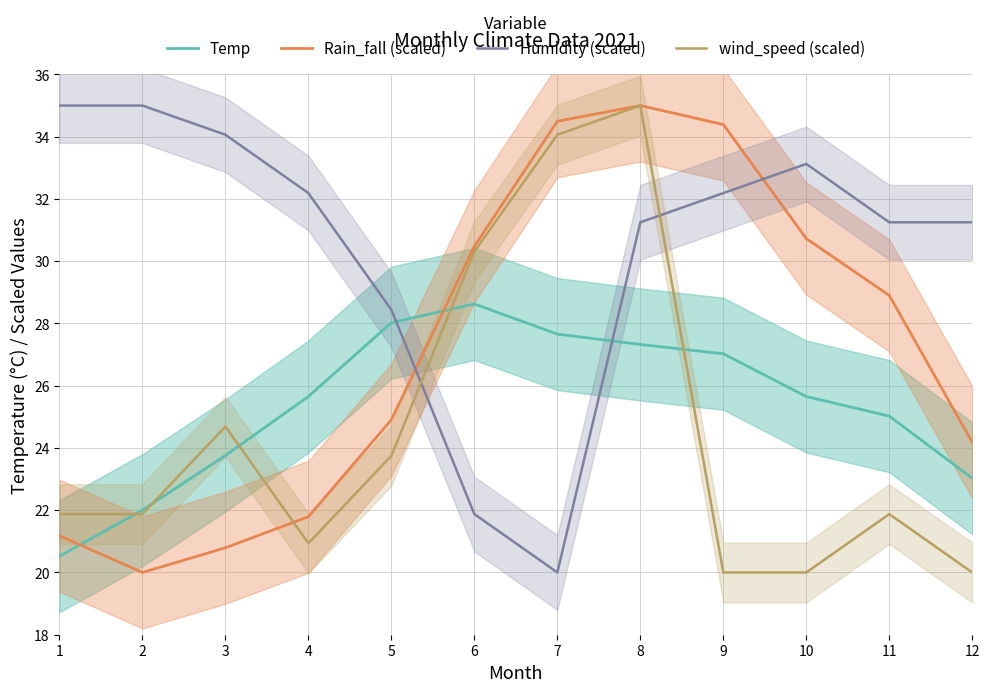

In Rain_fall (scaled), how many points are lower than both neighbors (excluding endpoints)?

1